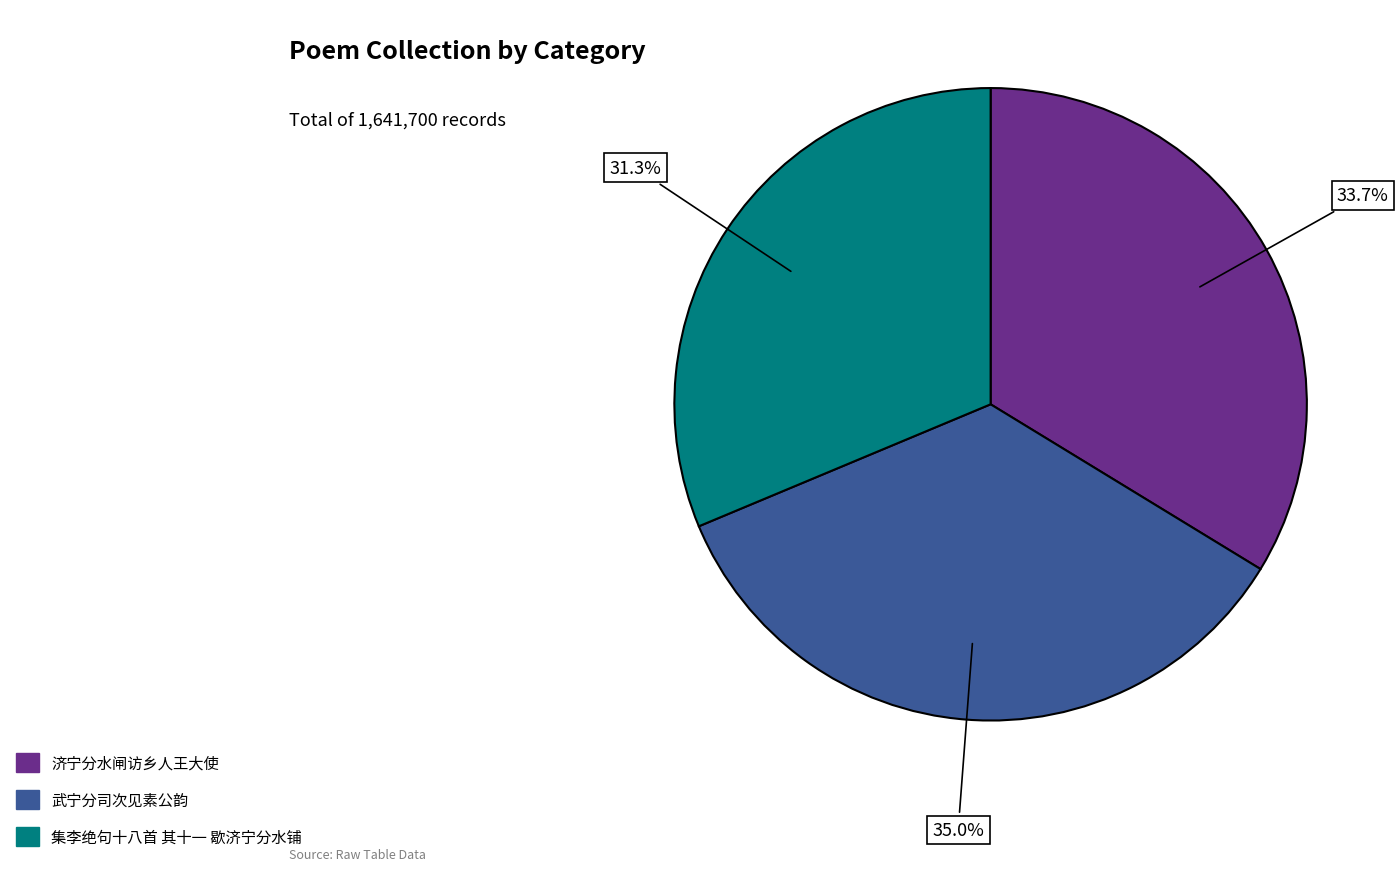

Does 武宁分司次见素公韵 account for over 50% of the chart?

No